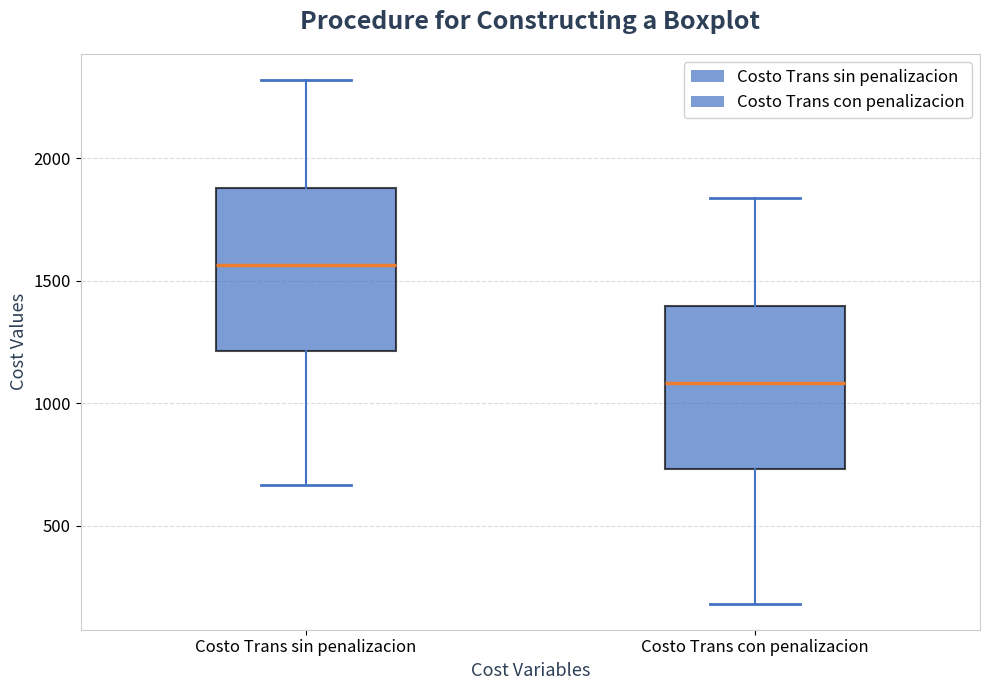

Reading left to right, read every box against the y-axis: the position of its median line, the range the box covers, and the ends of its whiskers. The values are not printed on the chart, so give them approximately, as read against the axis.

Costo Trans sin penalizacion: median 1550, box 1200 to 1900, whiskers 650 to 2300
Costo Trans con penalizacion: median 1100, box 750 to 1400, whiskers 200 to 1850